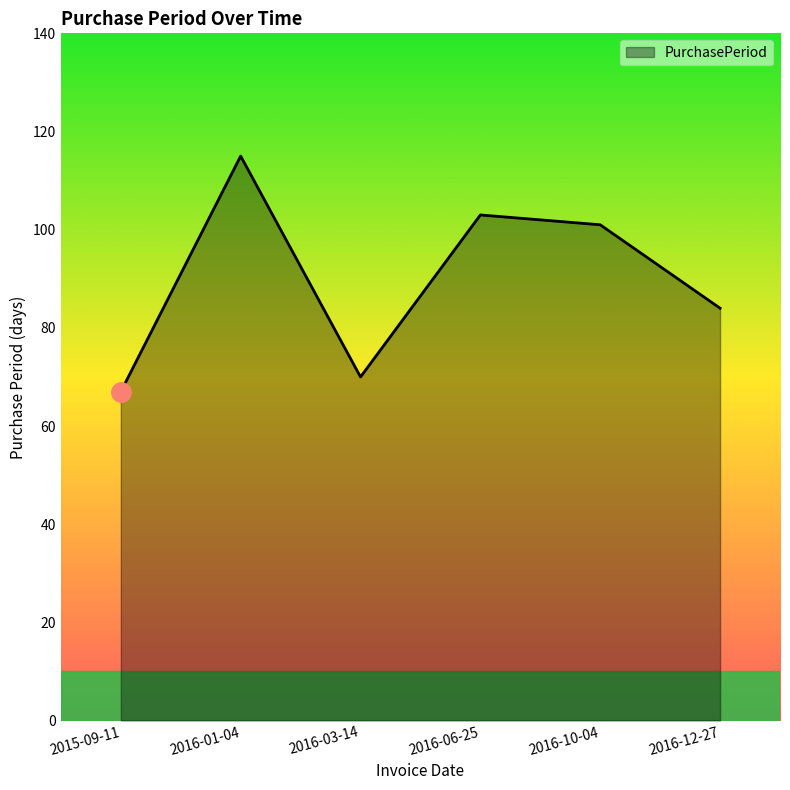

Which has a higher value, 2016-03-14 or 2016-10-04?

2016-10-04